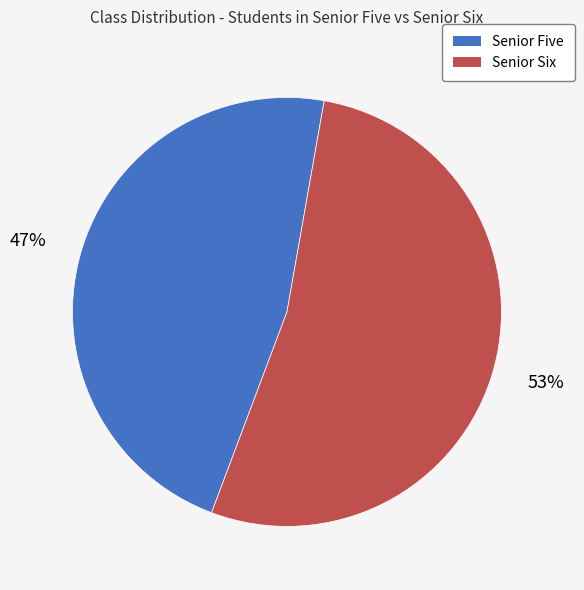

Between Senior Five and Senior Six, which is larger?

Senior Six